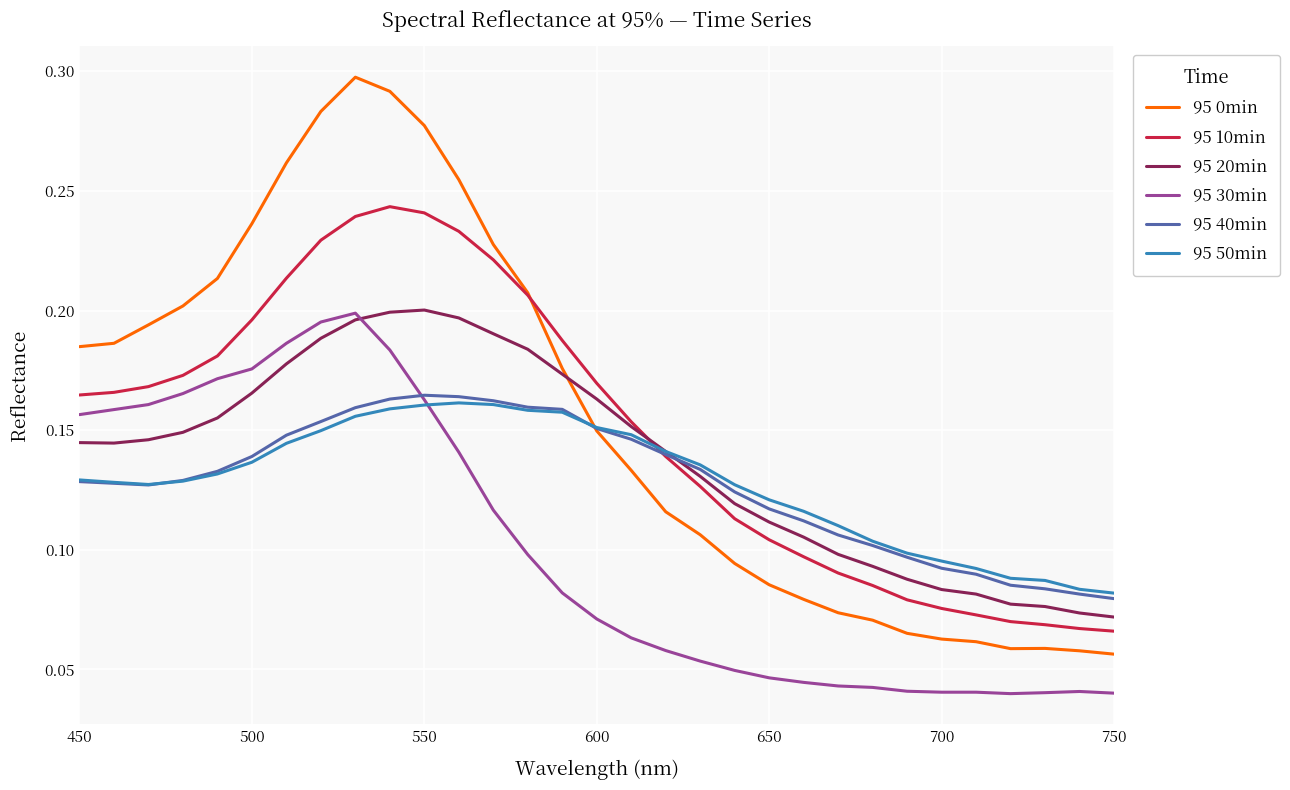

The value of 95 40min at 700 is 0.0. True or false?

False